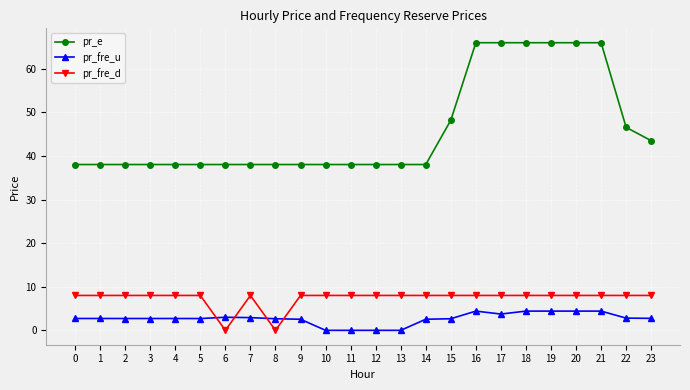

The pr_e series shows 58.3 at 14. True or false?

False